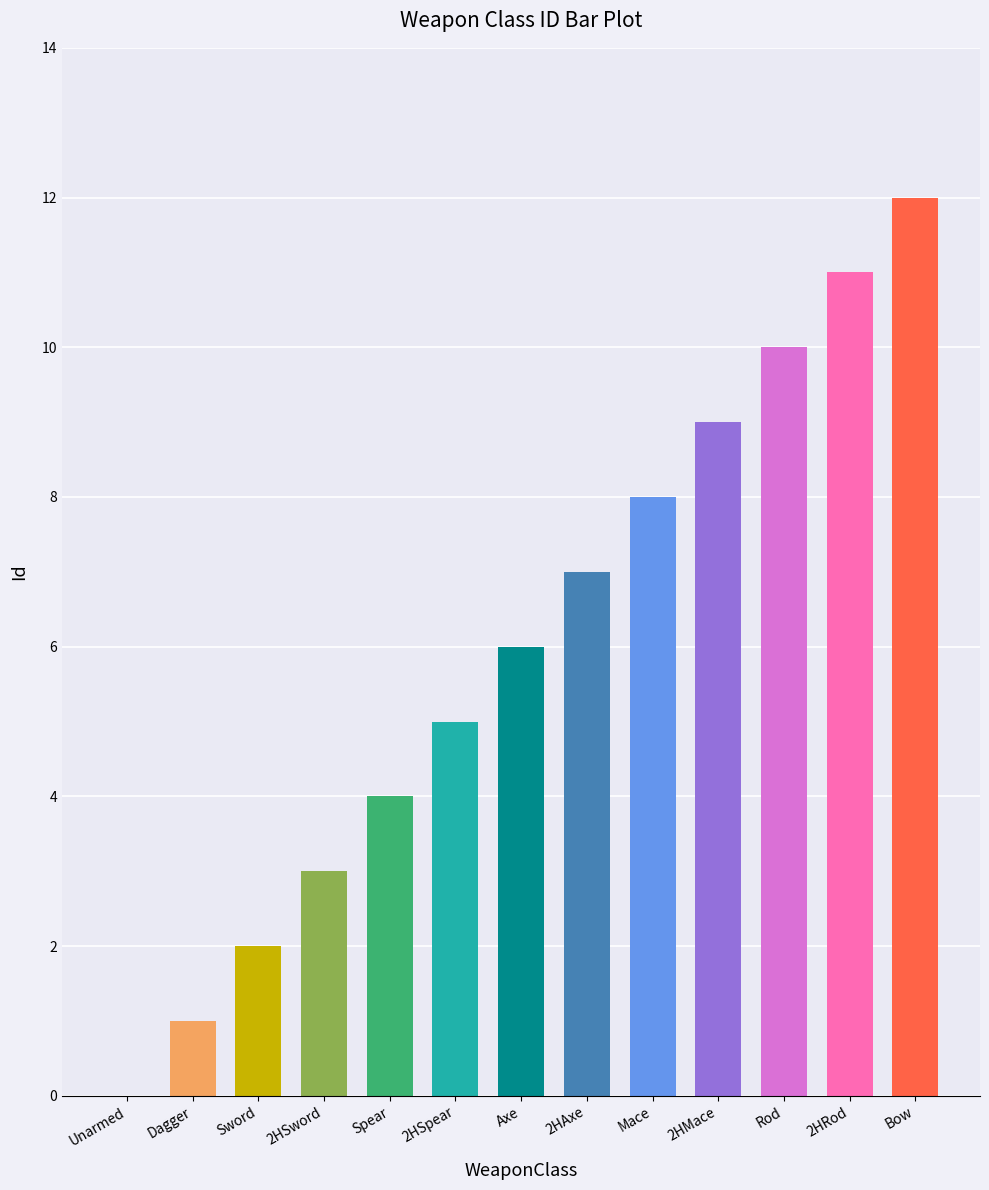

Which category has the highest value across all series?

Bow